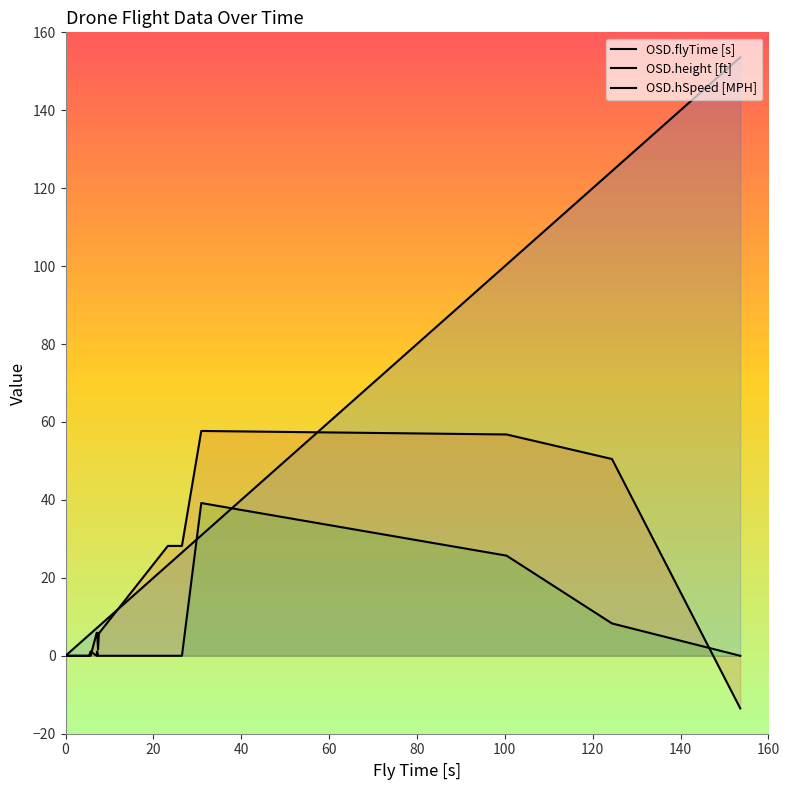

What is the average value of the OSD.flyTime [s] series?

28.6